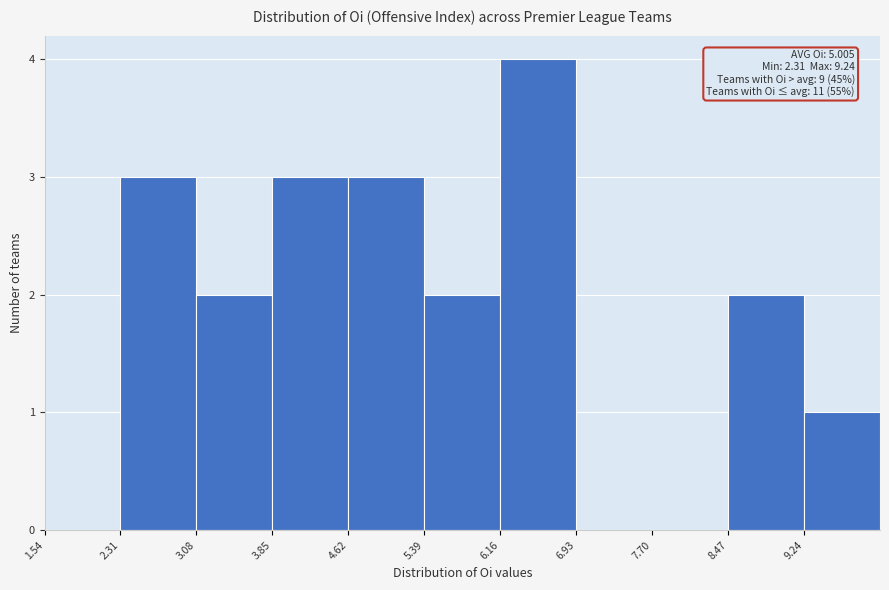

Which range on the x-axis has the tallest bar?

6.16 to 6.93